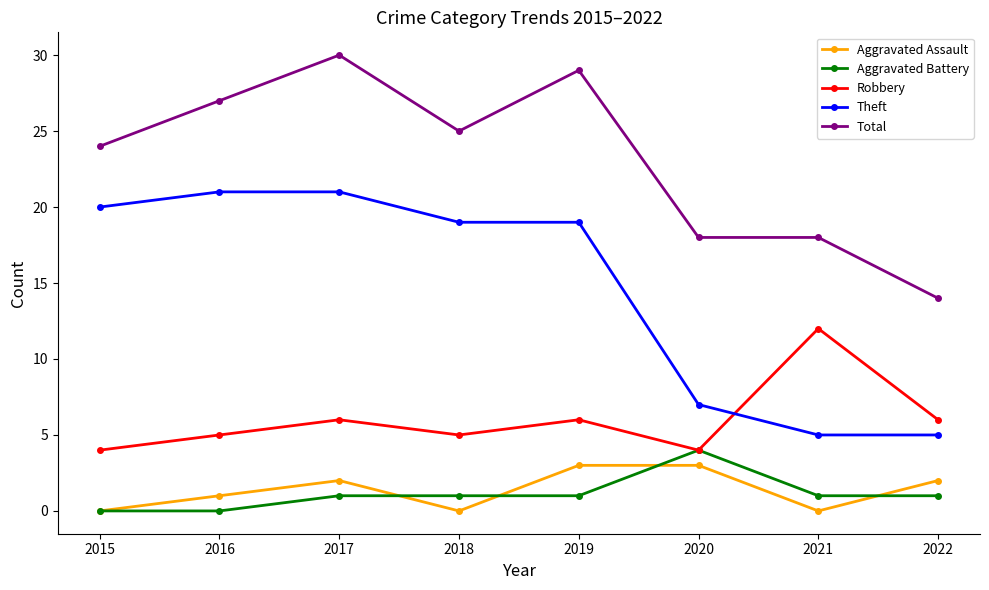

What is the maximum value for Theft?

21